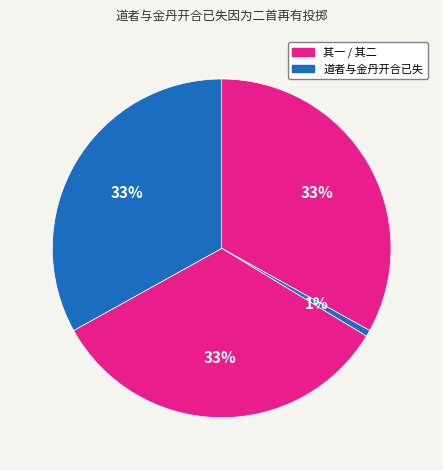

How many slices are in this pie chart?

4